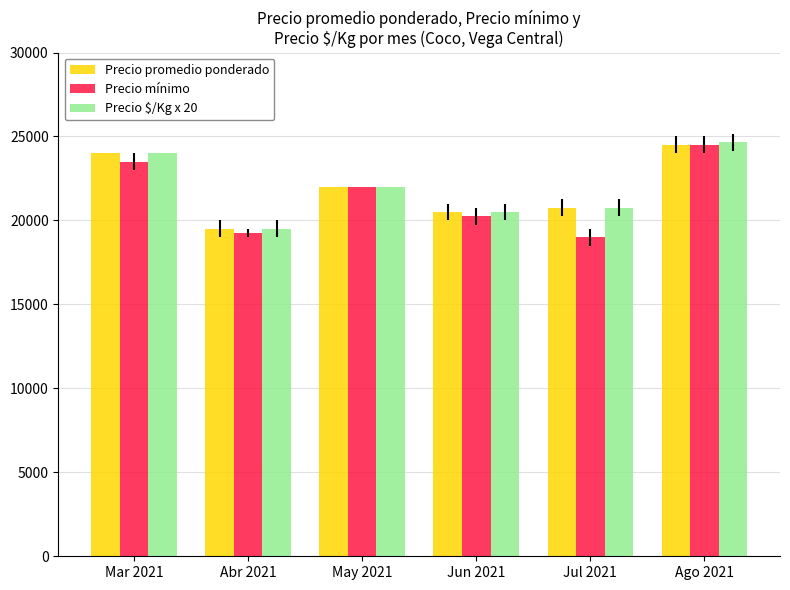

What is the difference between the maximum and second lowest values in the Precio promedio ponderado series?

4000